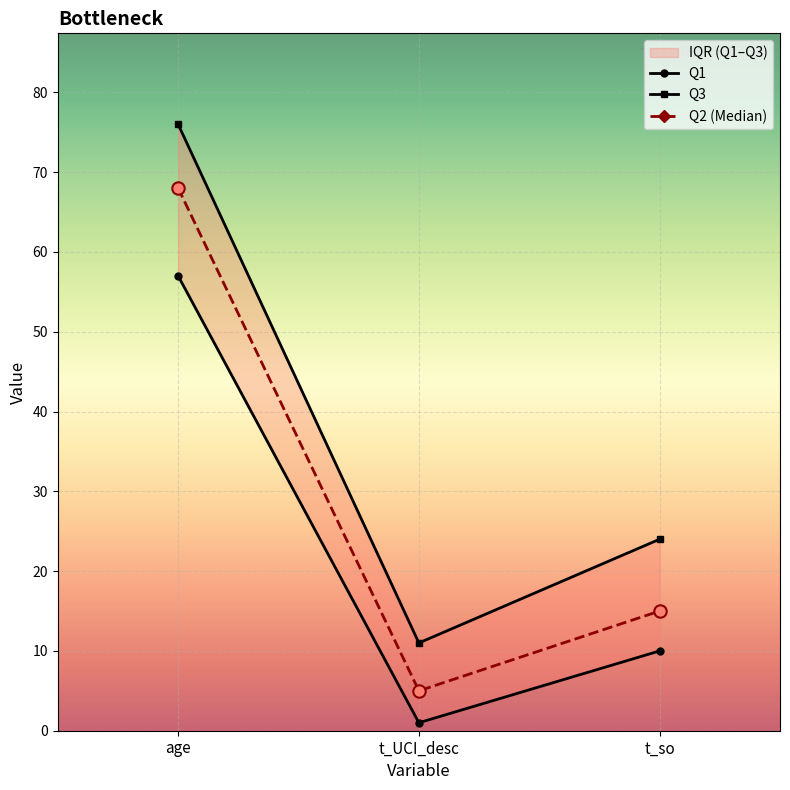

Which series reaches the maximum Y coordinate?

Q3